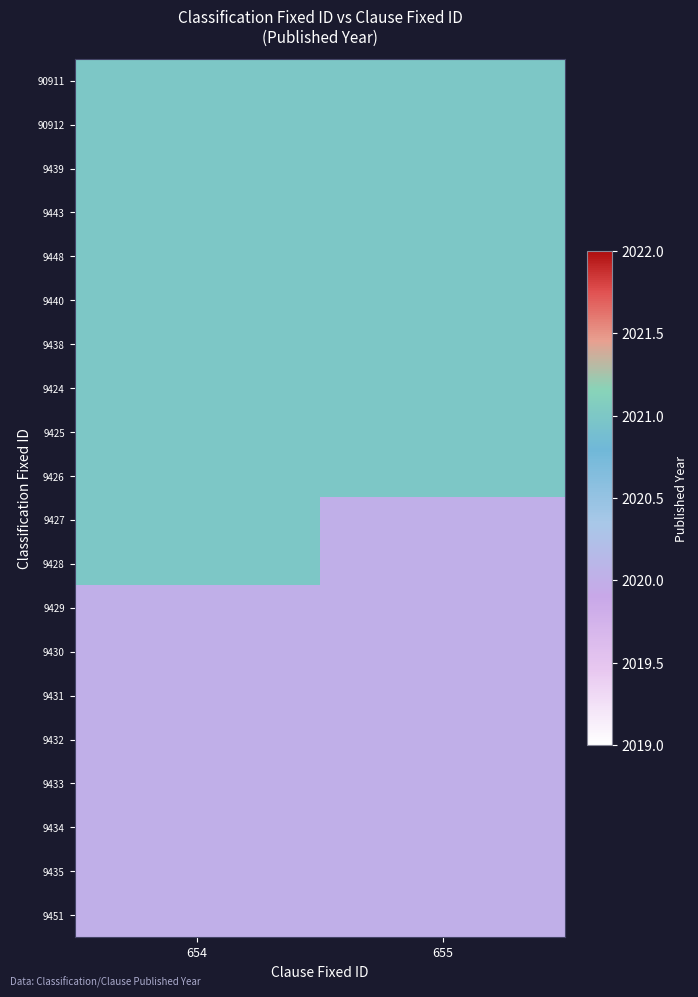

Which category has the lowest value across all series?

655